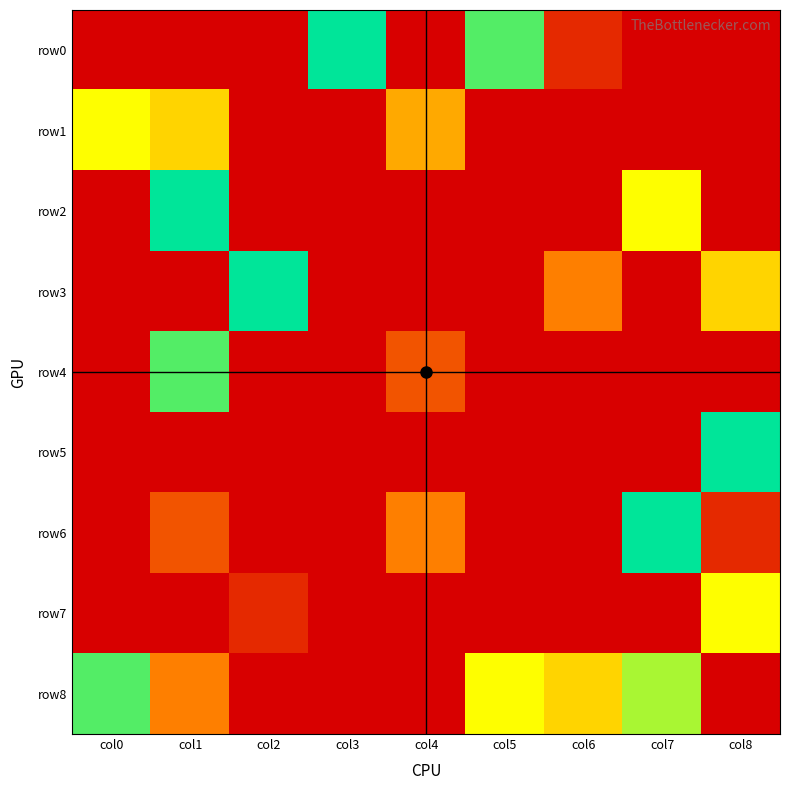

At which category does the chart reach its minimum across all series?

col0